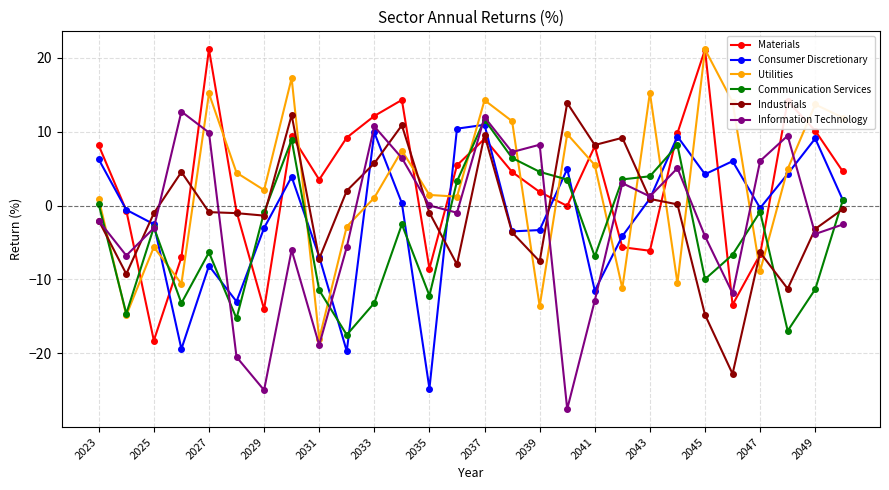

At how many categories does at least one series exceed -5?

28